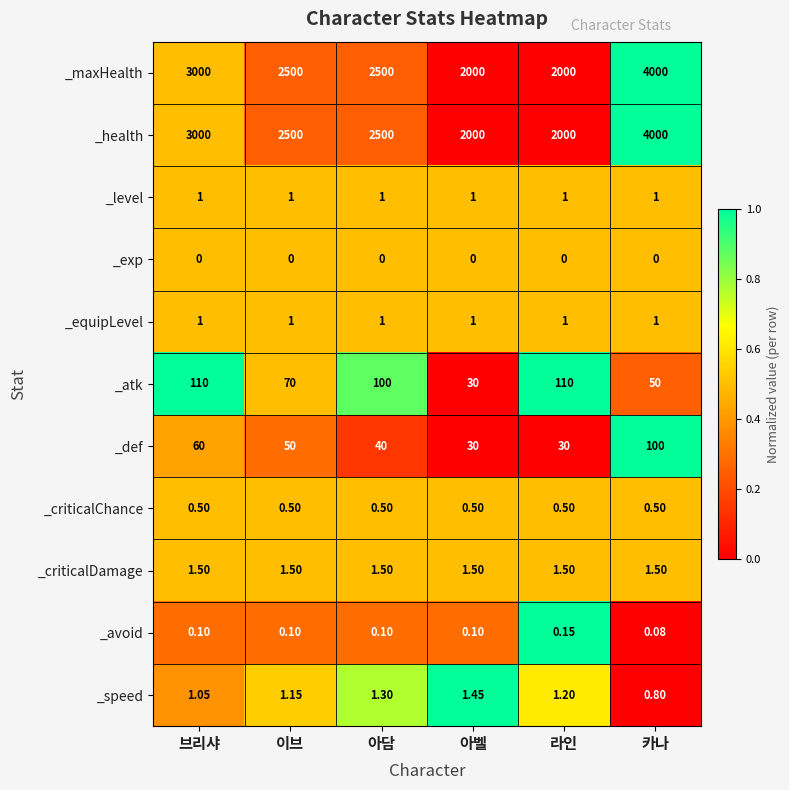

What is the greatest value displayed?

4000.0